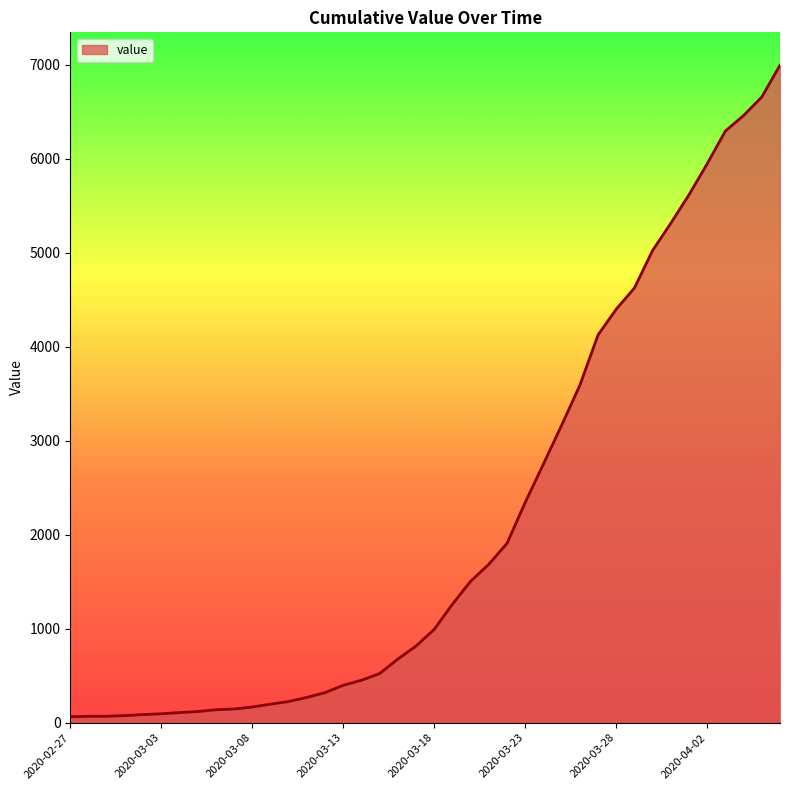

What is the maximum value shown in the chart?

6995